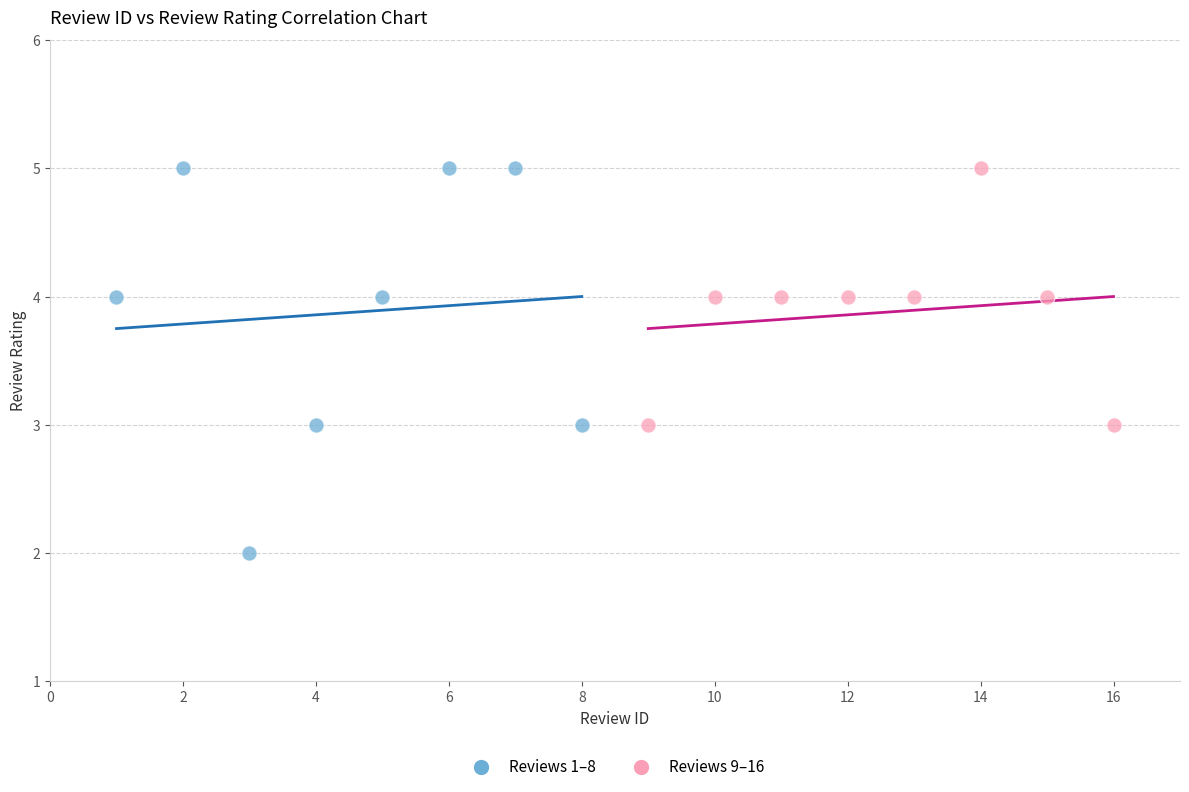

Which series contains the lowest Y value?

Reviews 1–8